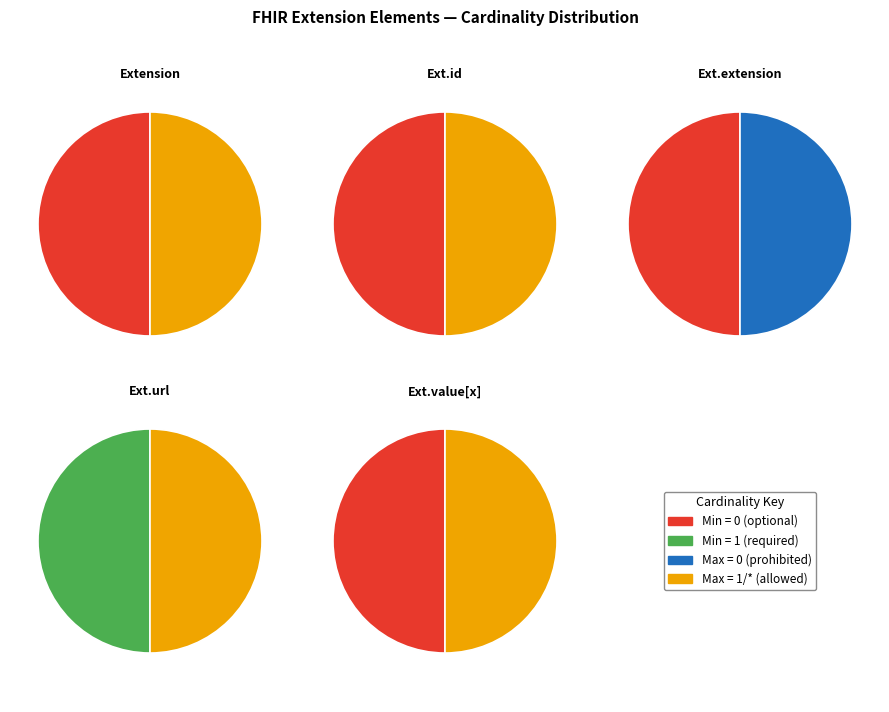

What portion of the pie excludes Extension?

100.0%